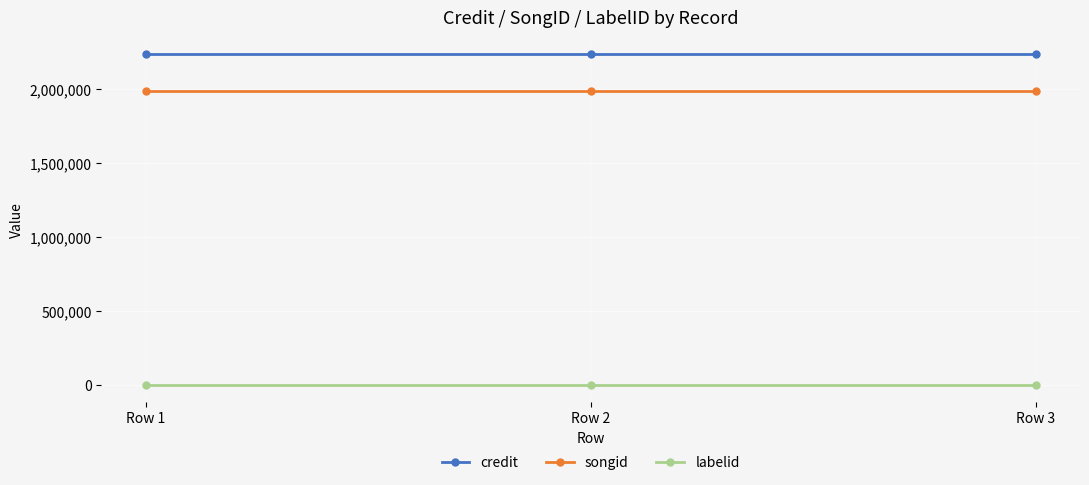

Count the number of categories in the chart.

3